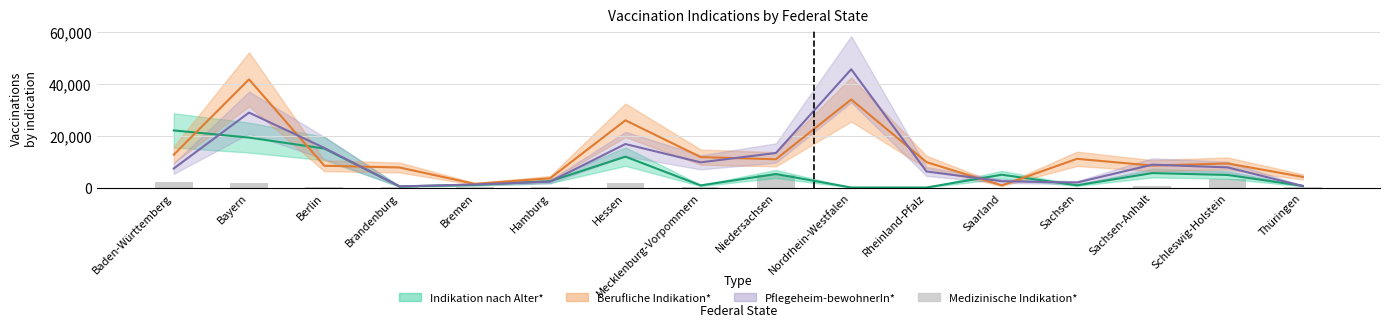

Where does the data first go above 86?

Baden-Württemberg